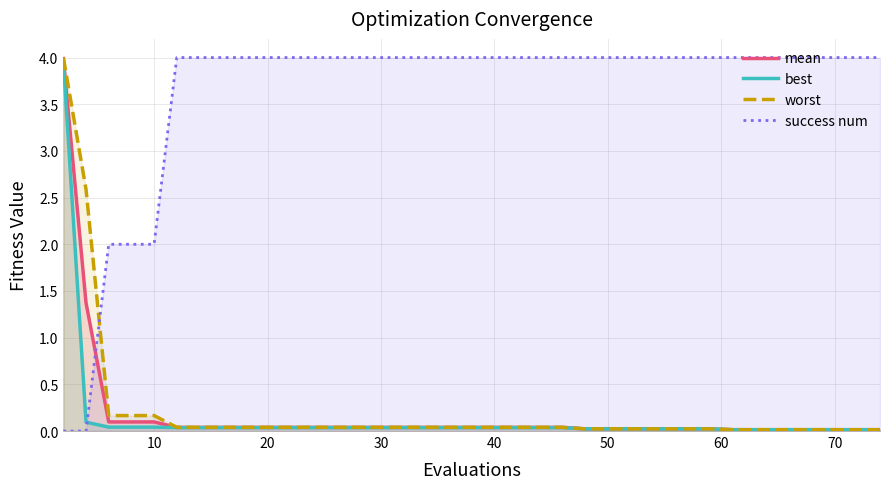

After their last crossing, which series has the higher values: success num or mean?

success num